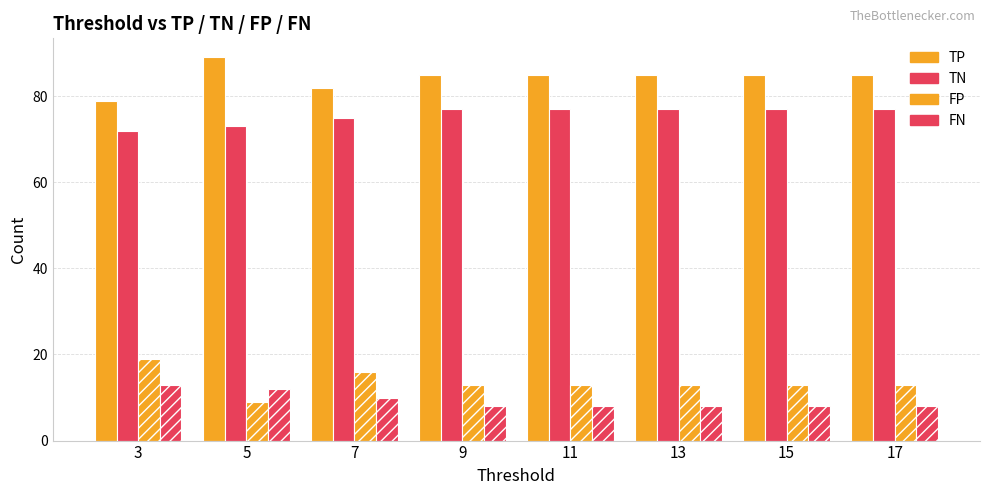

Reading left to right, transcribe all the data shown in this chart.

TP: 3=79	5=89	7=82	9=85	11=85	13=85	15=85	17=85
TN: 3=72	5=73	7=75	9=77	11=77	13=77	15=77	17=77
FP: 3=19	5=9	7=16	9=13	11=13	13=13	15=13	17=13
FN: 3=13	5=12	7=10	9=8	11=8	13=8	15=8	17=8